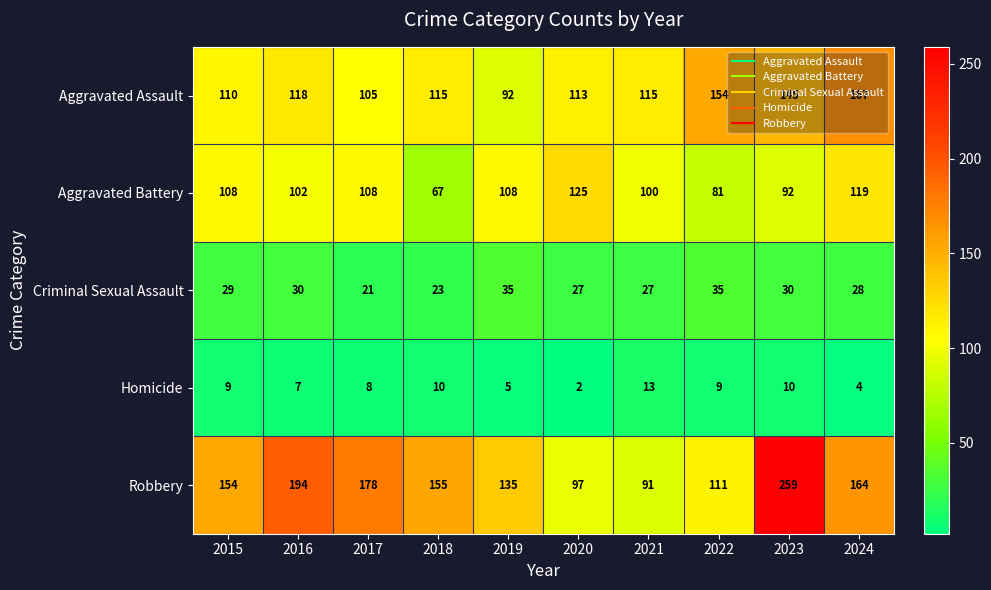

What is the difference between the maximum and minimum values in the Criminal Sexual Assault series?

14